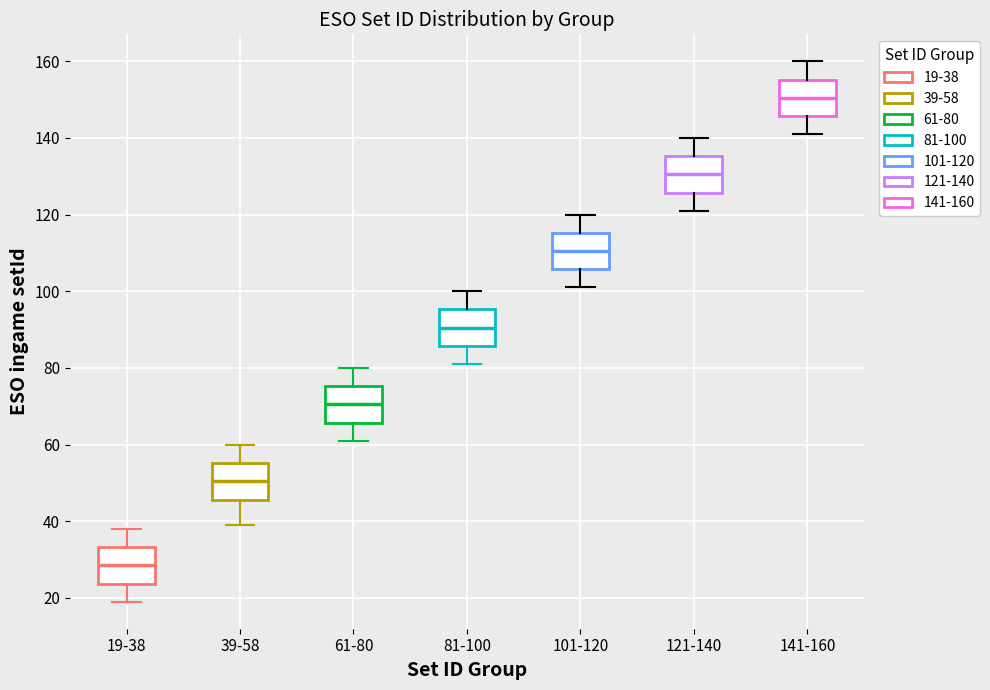

Which box's median line is the highest?

141-160